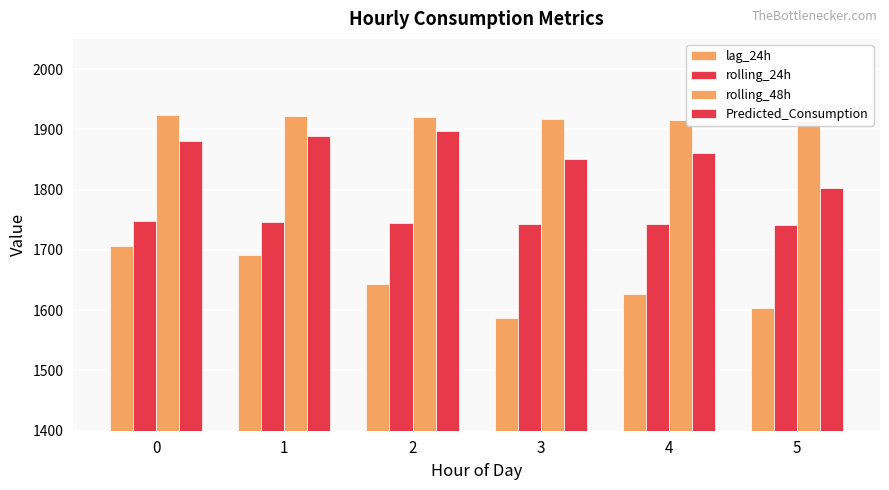

What is the total value across all series at 5?

7062.5